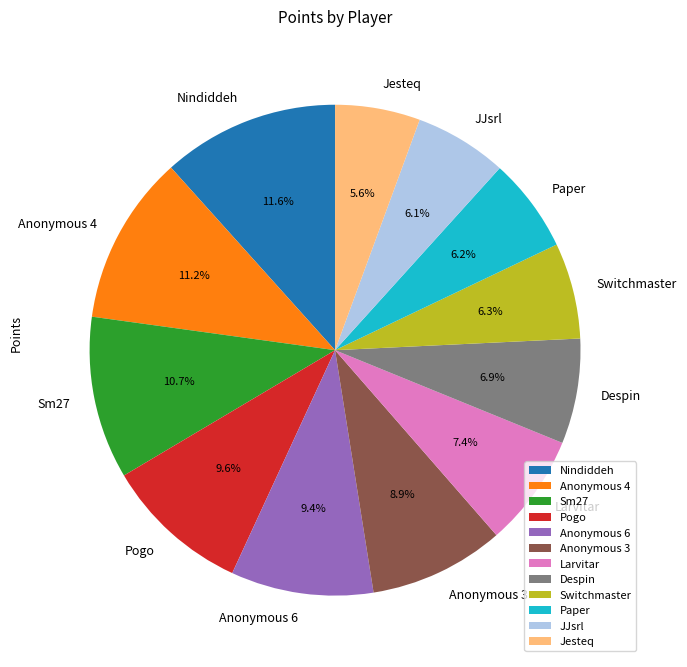

Between Larvitar and Pogo, which is larger?

Pogo